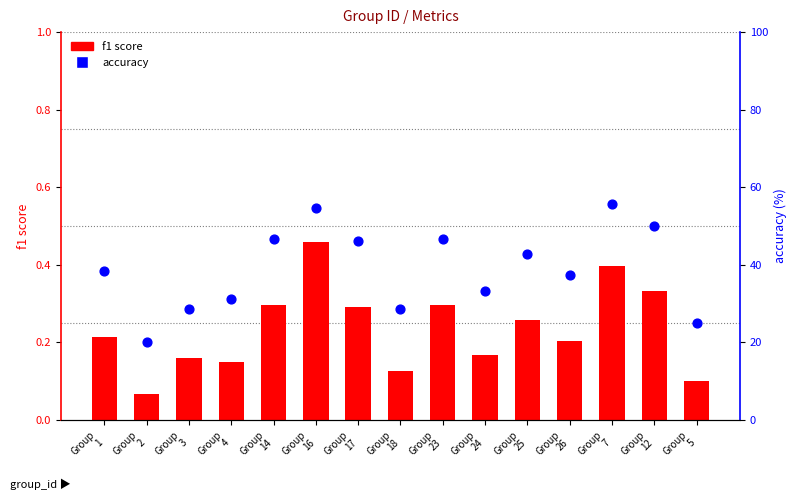

Is the value of accuracy at Group
26 greater than the value of f1 at Group
26?

Yes